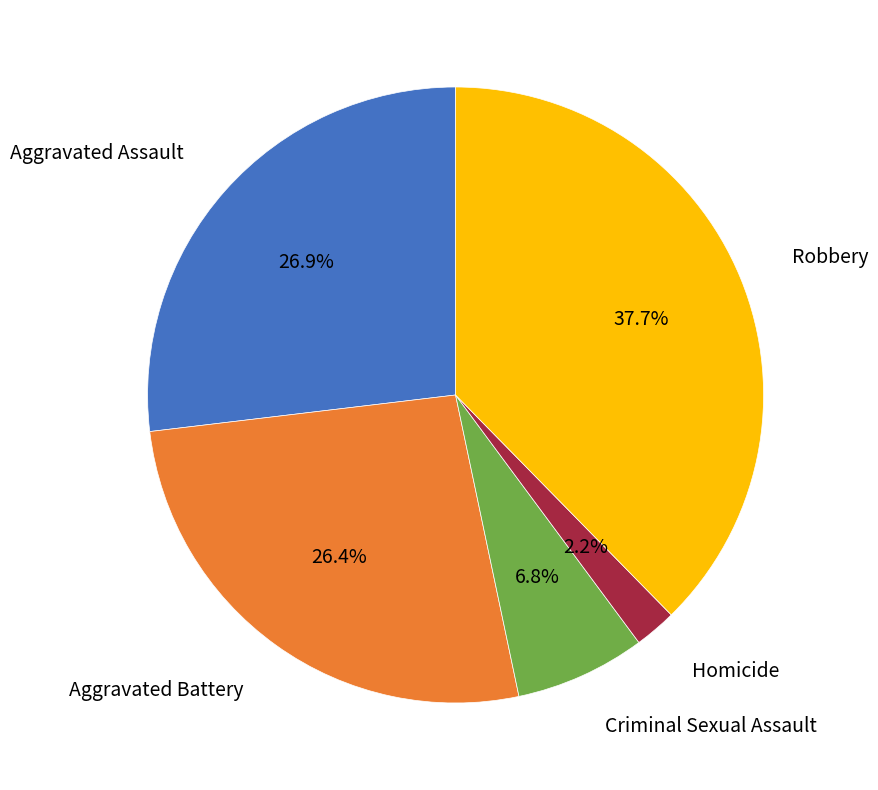

Is there any slice that represents more than half of the pie?

No